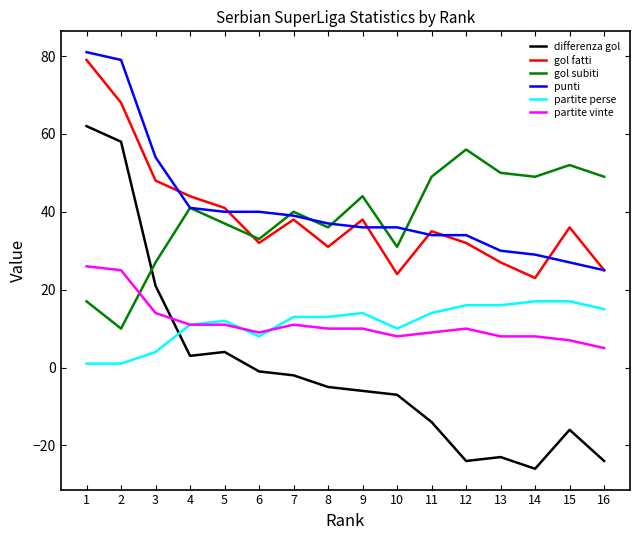

Reading left to right, transcribe all the data shown in this chart.

differenza gol: 62	58	21	3	4	-1	-2	-5	-6	-7	-14	-24	-23	-26	-16	-24
gol fatti: 79	68	48	44	41	32	38	31	38	24	35	32	27	23	36	25
gol subiti: 17	10	27	41	37	33	40	36	44	31	49	56	50	49	52	49
punti: 81	79	54	41	40	40	39	37	36	36	34	34	30	29	27	25
partite perse: 1	1	4	11	12	8	13	13	14	10	14	16	16	17	17	15
partite vinte: 26	25	14	11	11	9	11	10	10	8	9	10	8	8	7	5